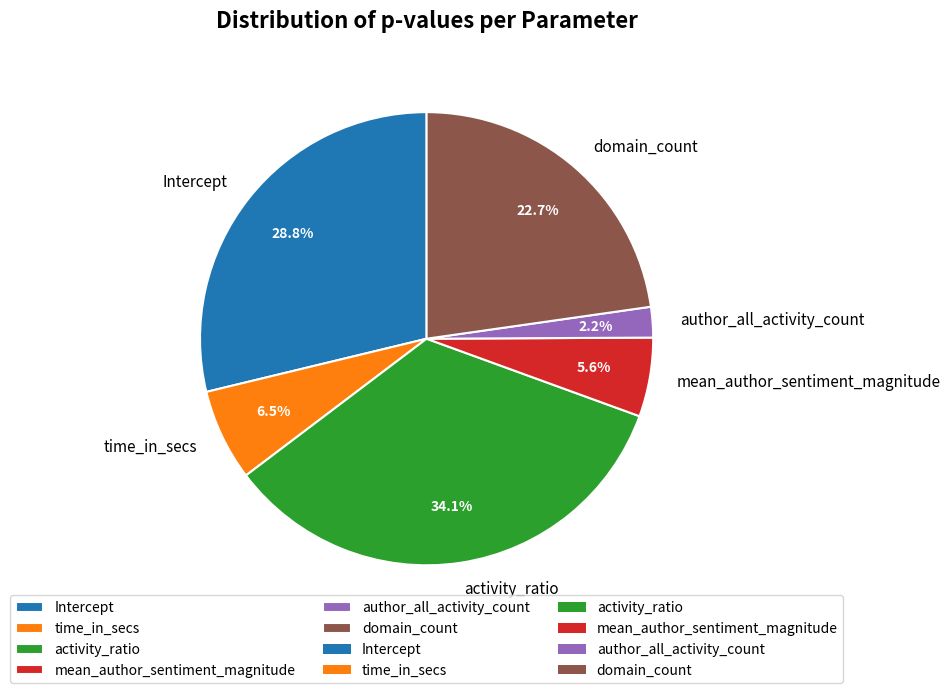

Does mean_author_sentiment_magnitude account for over 50% of the chart?

No